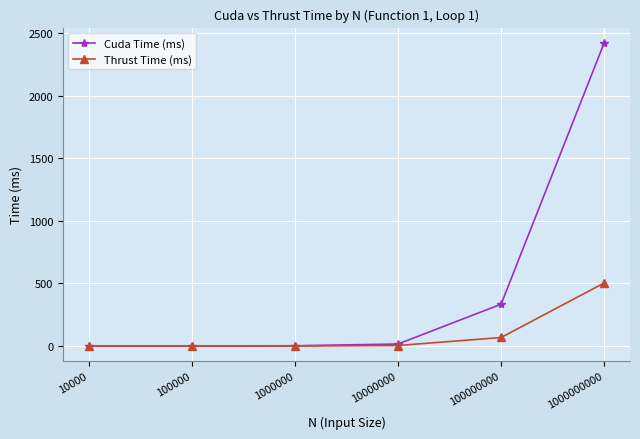

True or false: Cuda Time (ms) has more than 1 points higher than both neighbors.

False